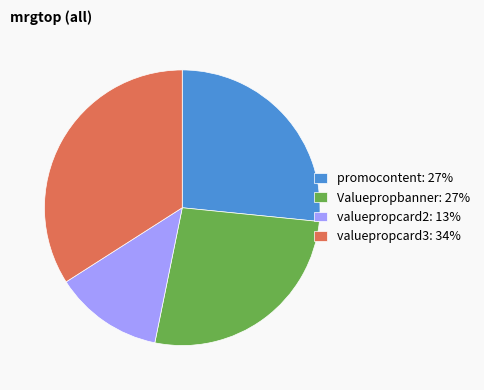

What is the ratio of the value at Valuepropbanner: 27% to the value at valuepropcard2: 13%?

2.1